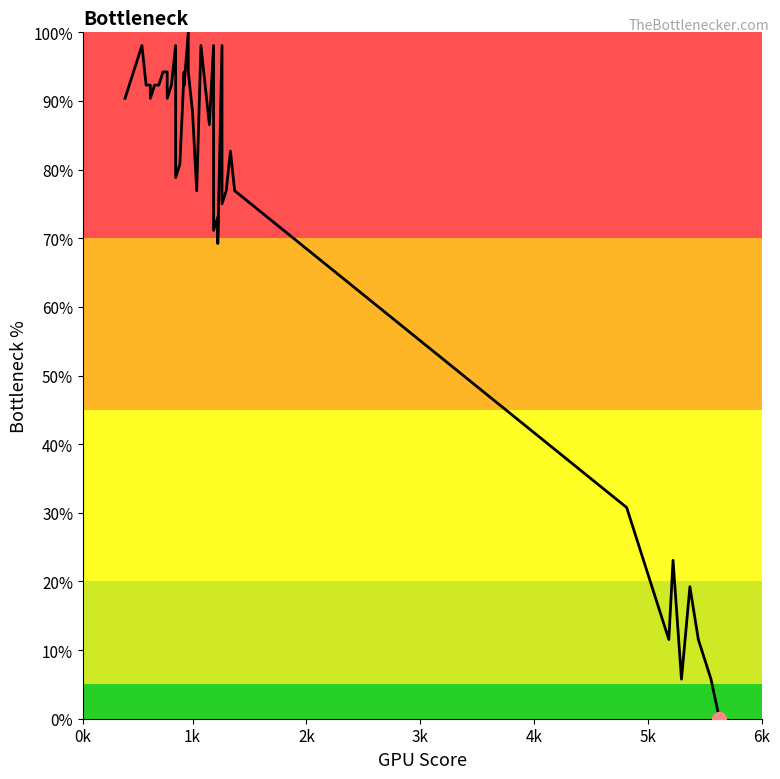

What is the sum of all values?

2928.8